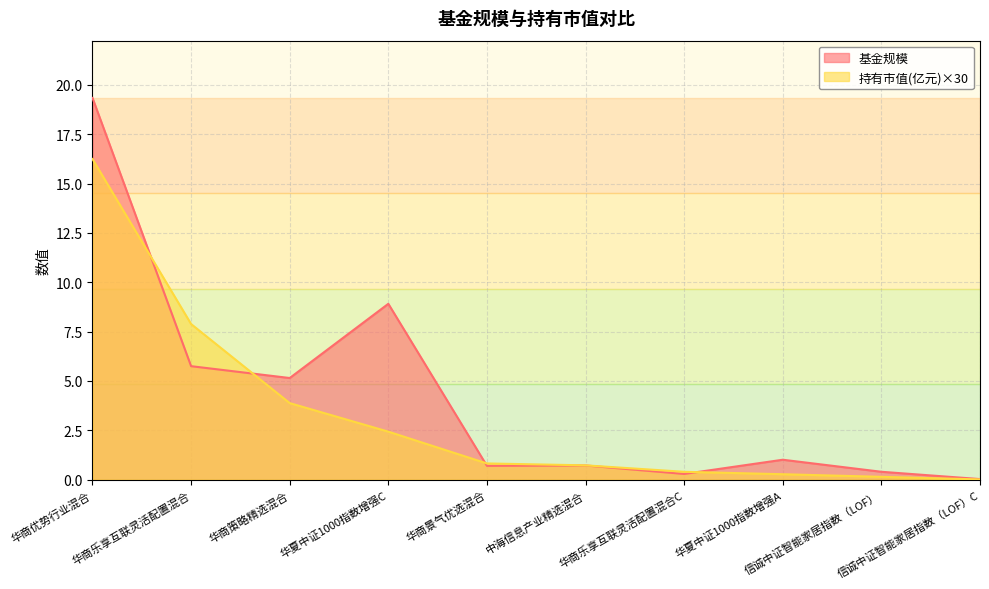

What is the value of the 持有市值(亿元) point at the 1st from the left?

16.2